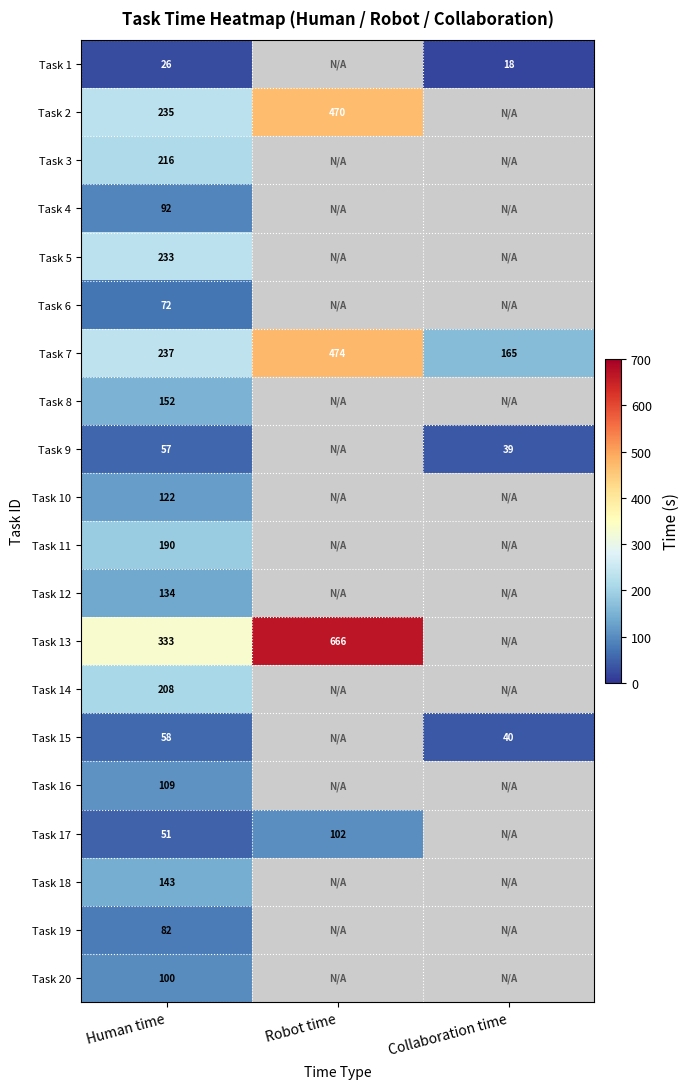

Which label corresponds to the largest value in the chart?

Robot time